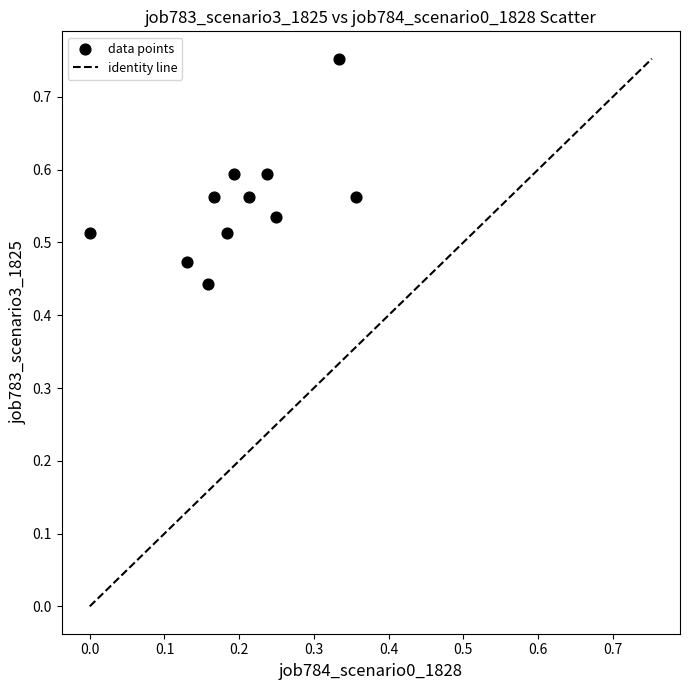

What is the range of Y values (max minus min)?

0.3